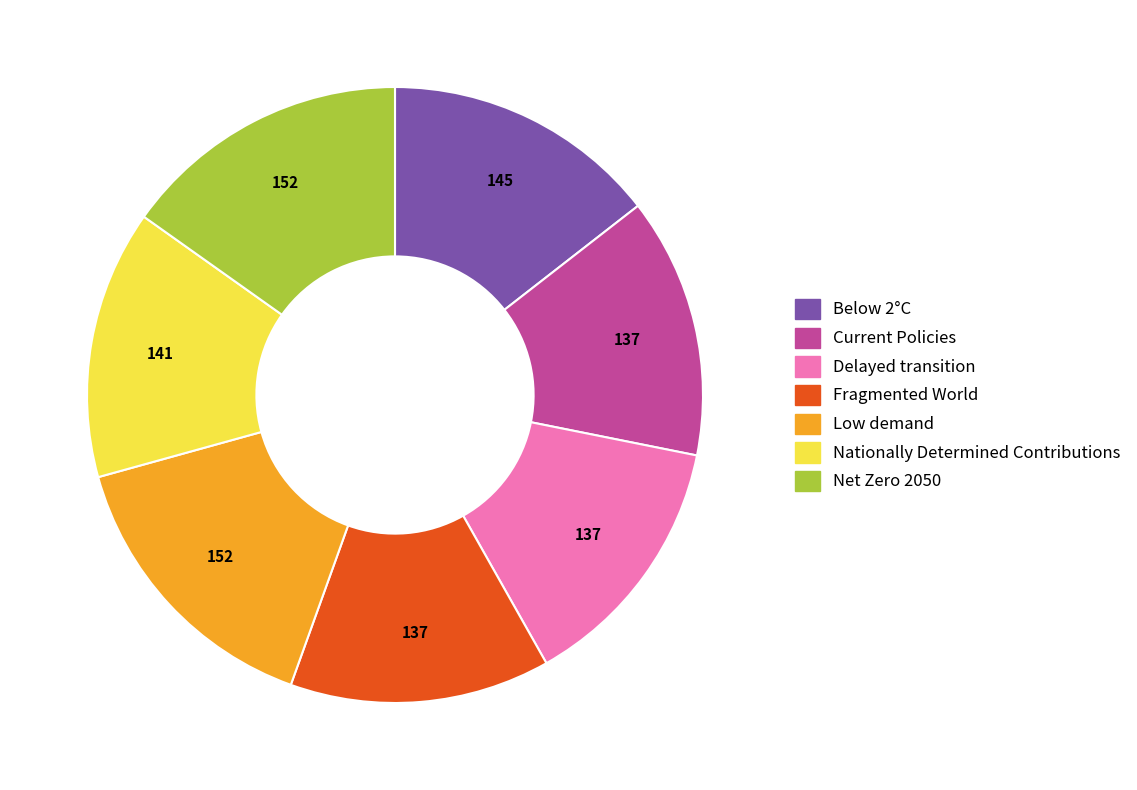

Is it true that Nationally Determined Contributions is 1% of the pie?

False